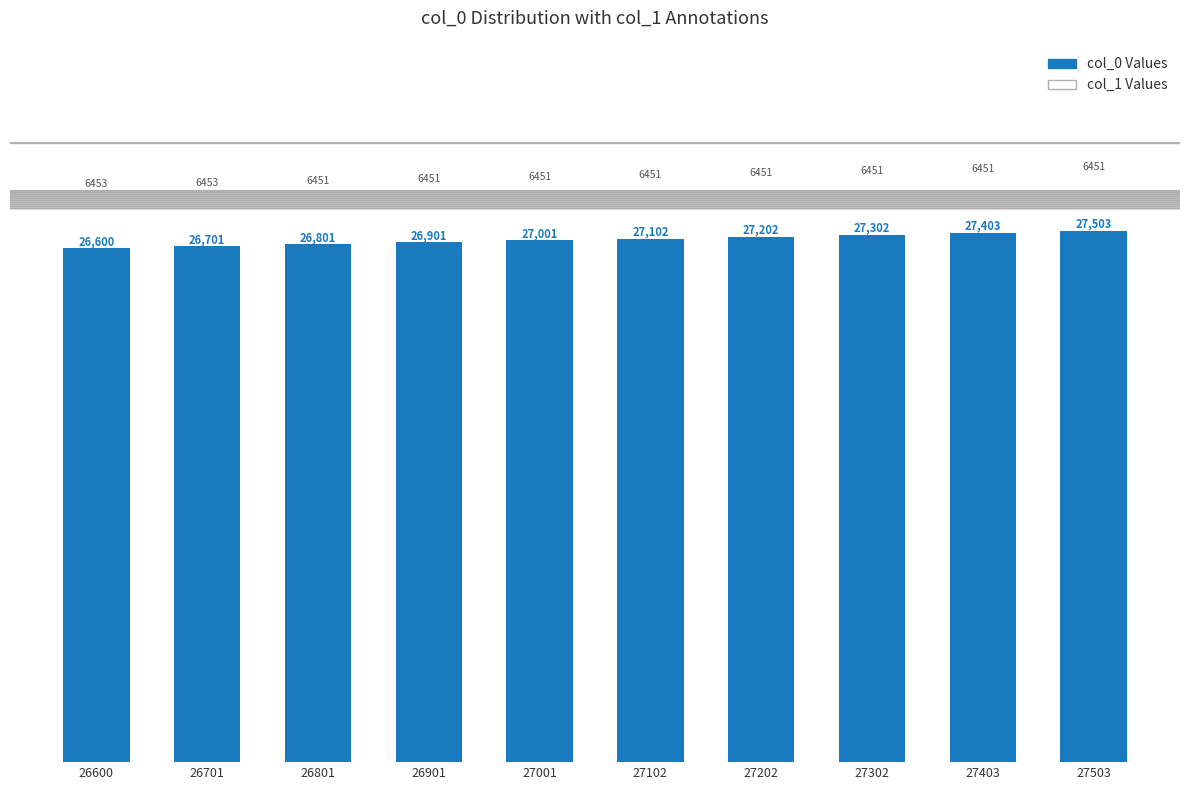

Approximately how many times larger is the value at 26901 compared to 27102?

1.0